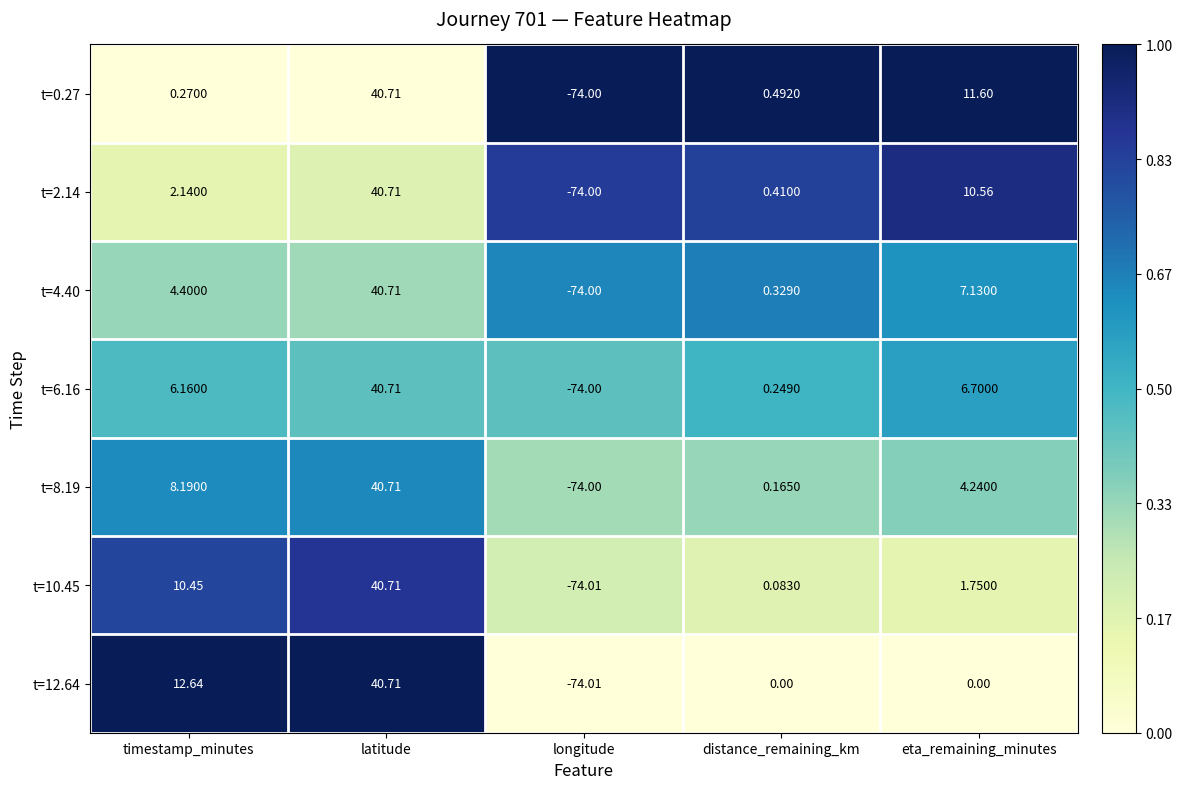

Where is t=2.14 nearest to the value -16?

distance_remaining_km